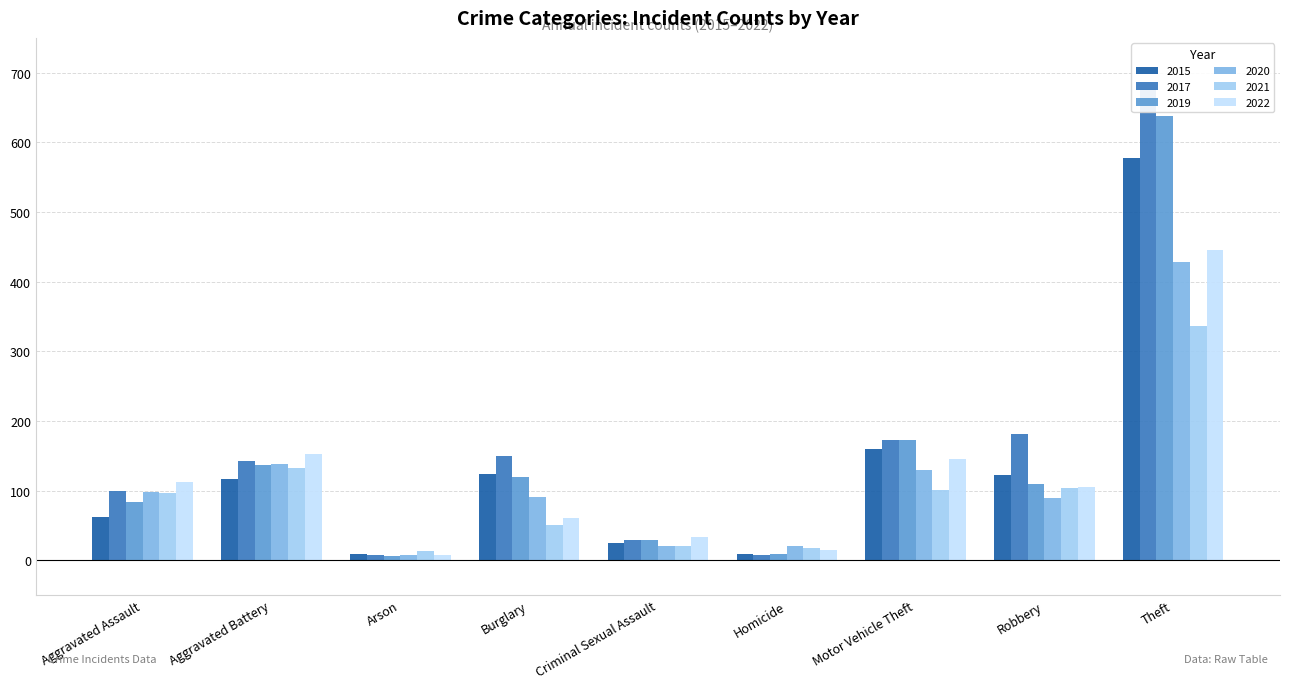

Which series has the largest total across all categories?

2017